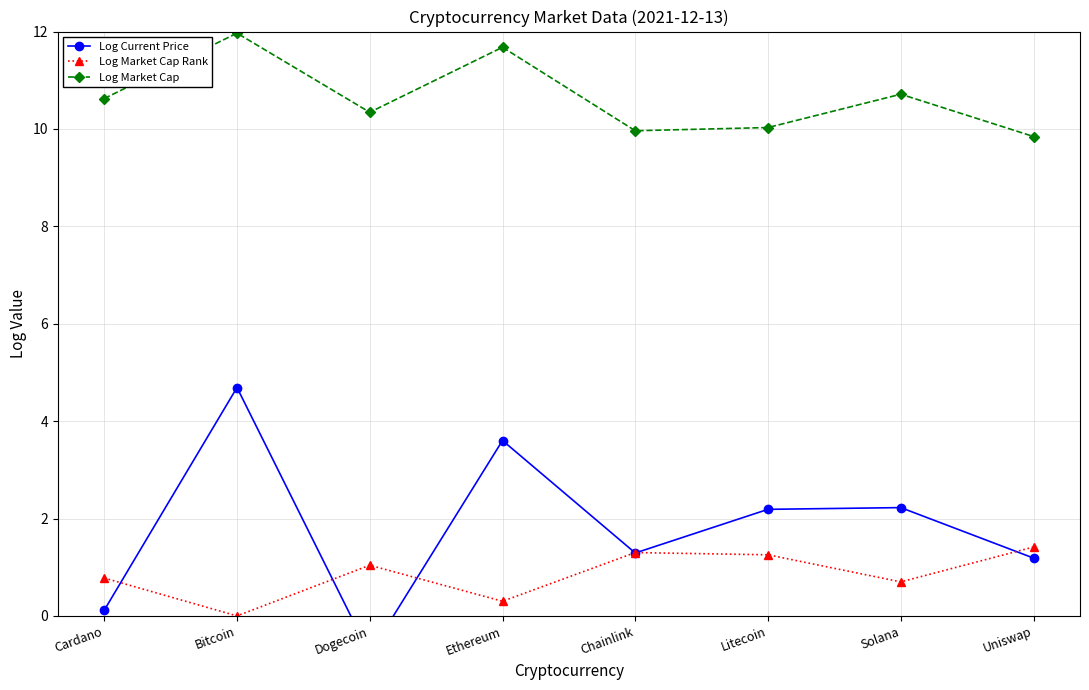

Where is the first local maximum for Log Market Cap Rank?

Dogecoin